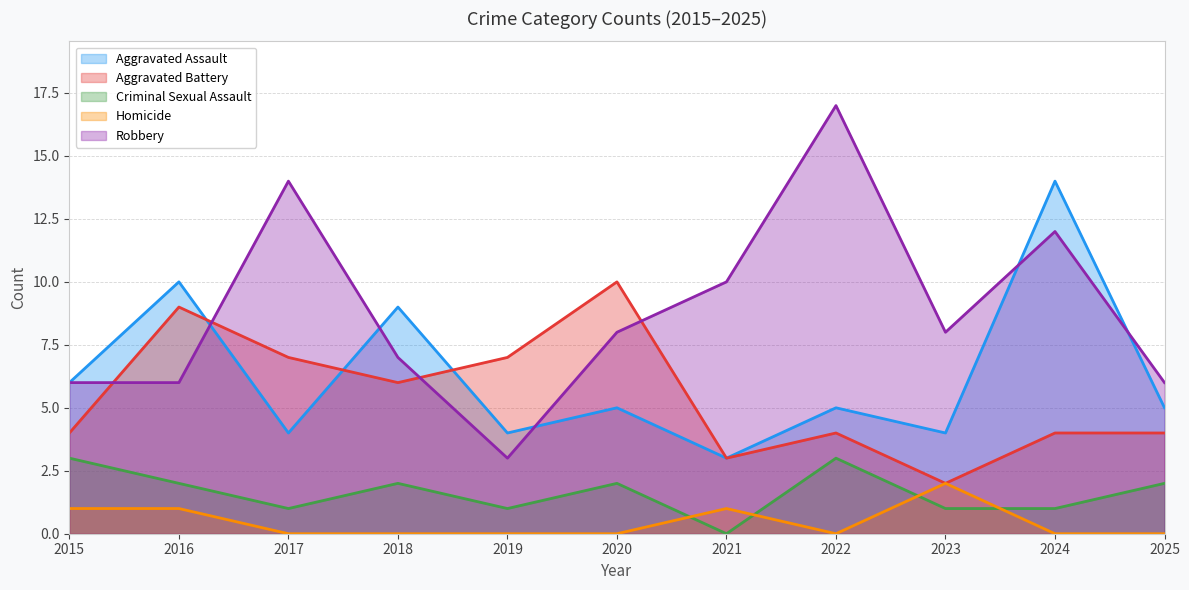

What is the sum of the Homicide values at 2019 and 2021?

1